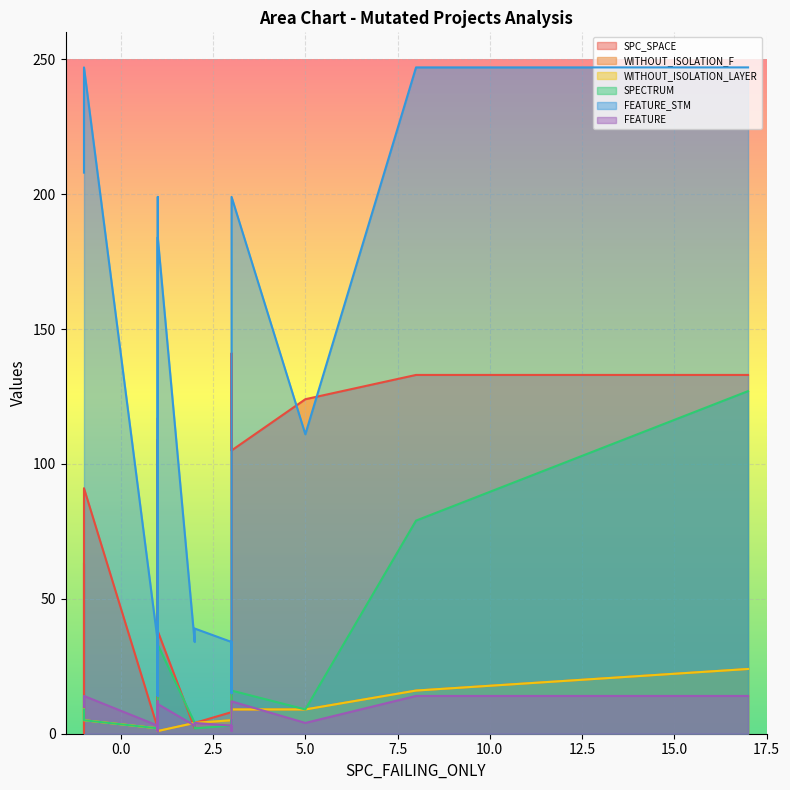

What is the sum of all WITHOUT_ISOLATION_LAYER values?

119